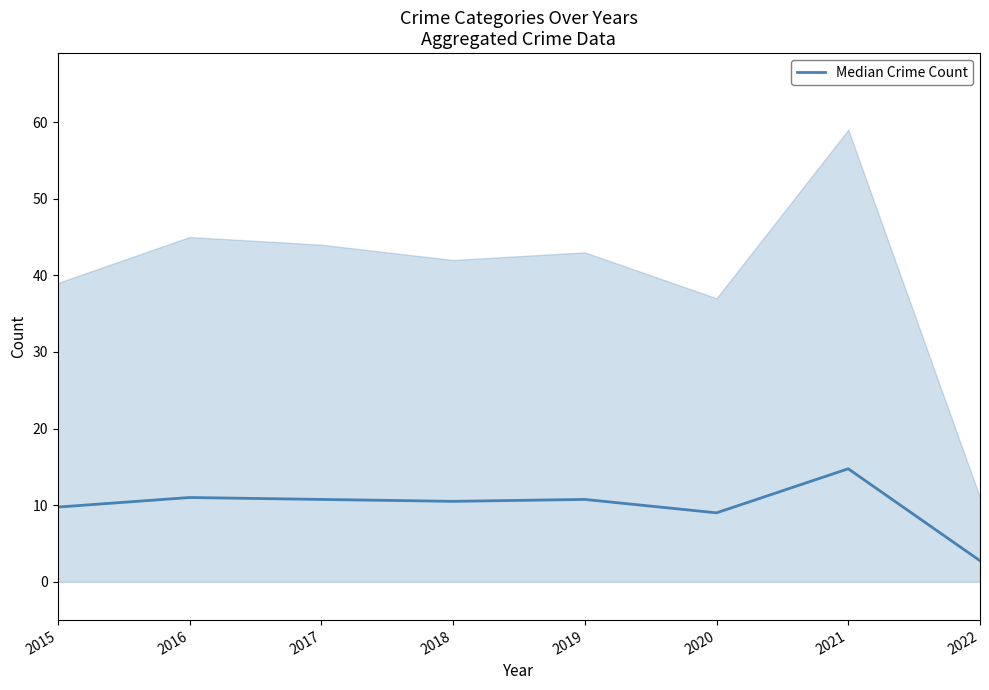

Reading right to left, list all the values displayed in this chart.

2.8	14.8	9.0	10.8	10.5	10.8	11.0	9.8